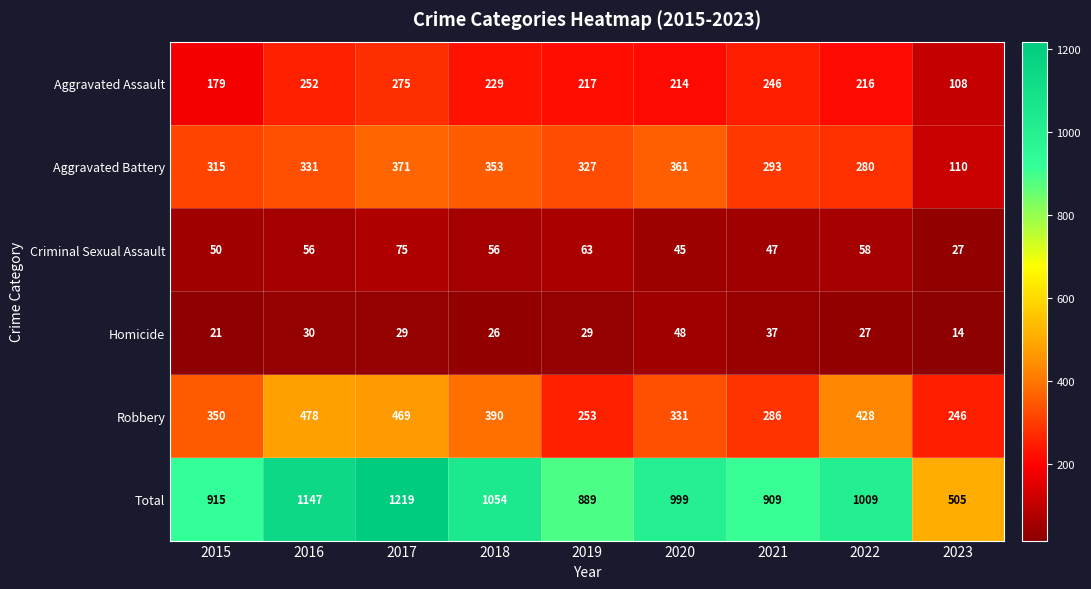

What is the sum of all Robbery values?

3231